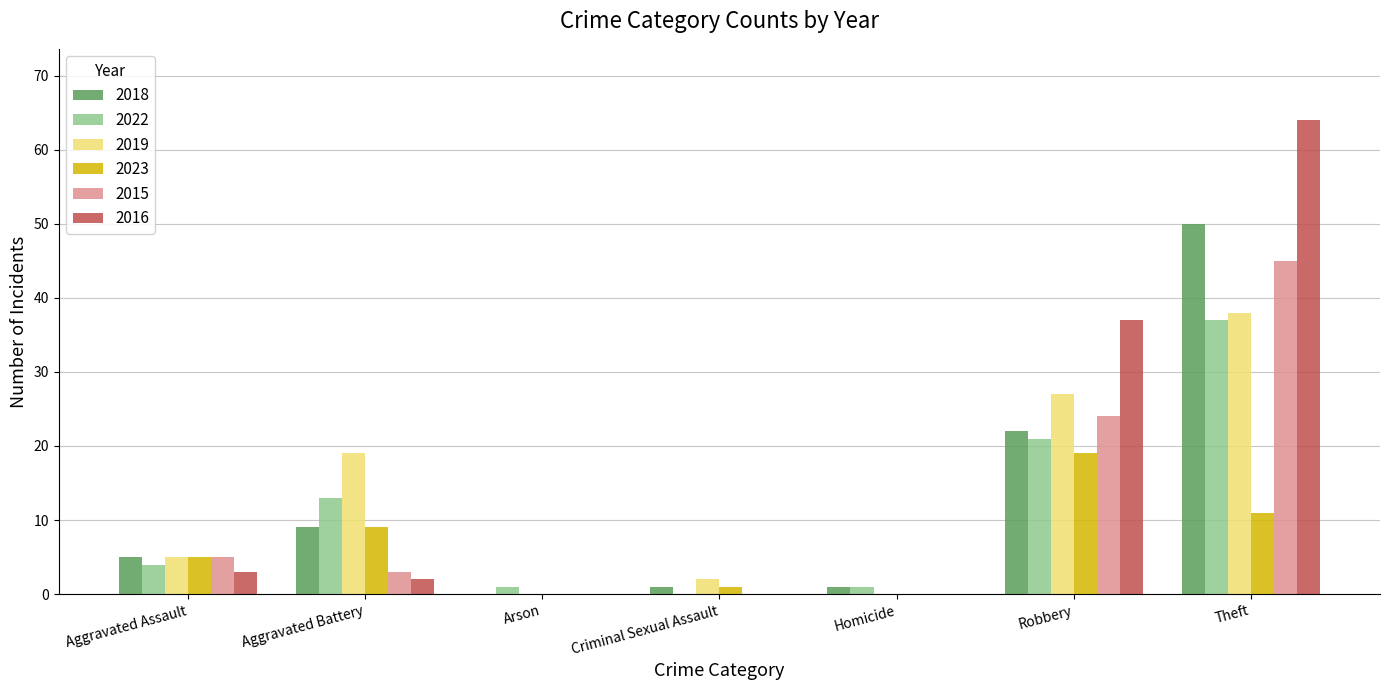

Reading left to right, extract all data points from this chart.

2018: 5	9	0	1	1	22	50
2022: 4	13	1	0	1	21	37
2019: 5	19	0	2	0	27	38
2023: 5	9	0	1	0	19	11
2015: 5	3	0	0	0	24	45
2016: 3	2	0	0	0	37	64